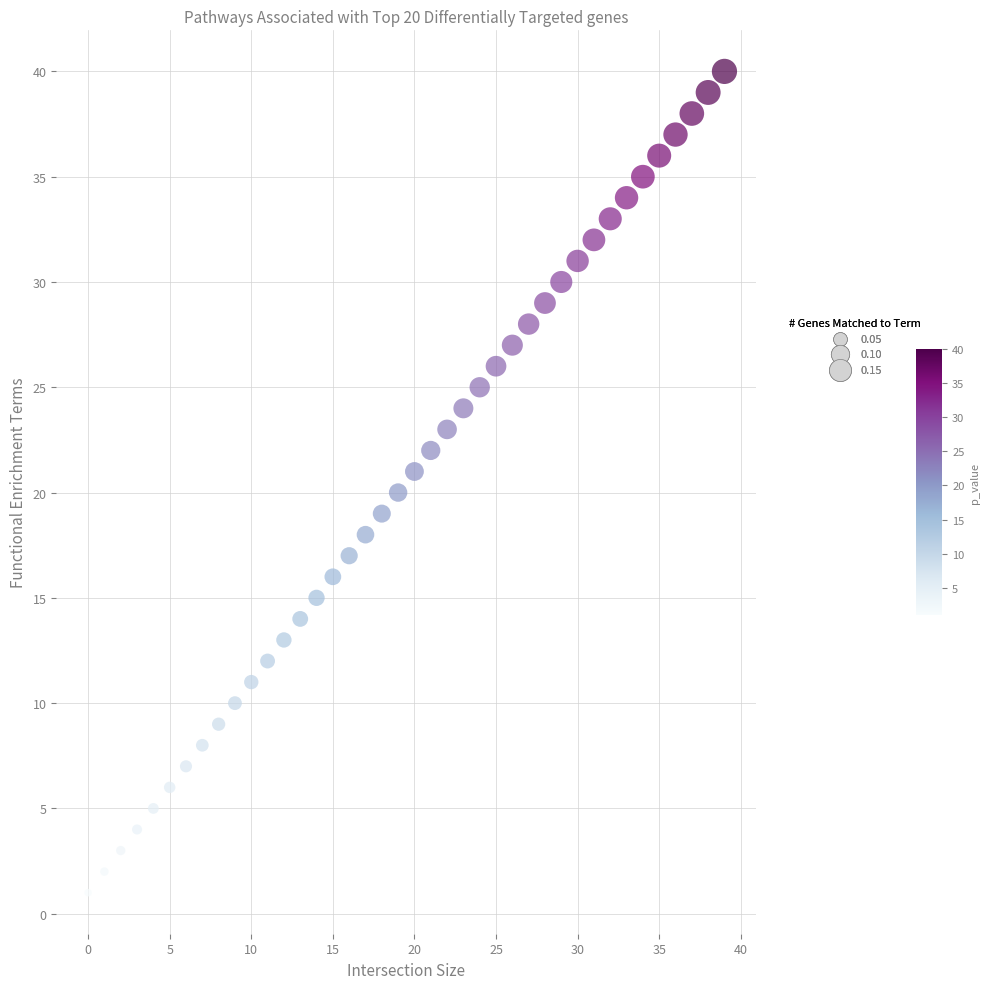

What is the range of Y values (max minus min)?

39